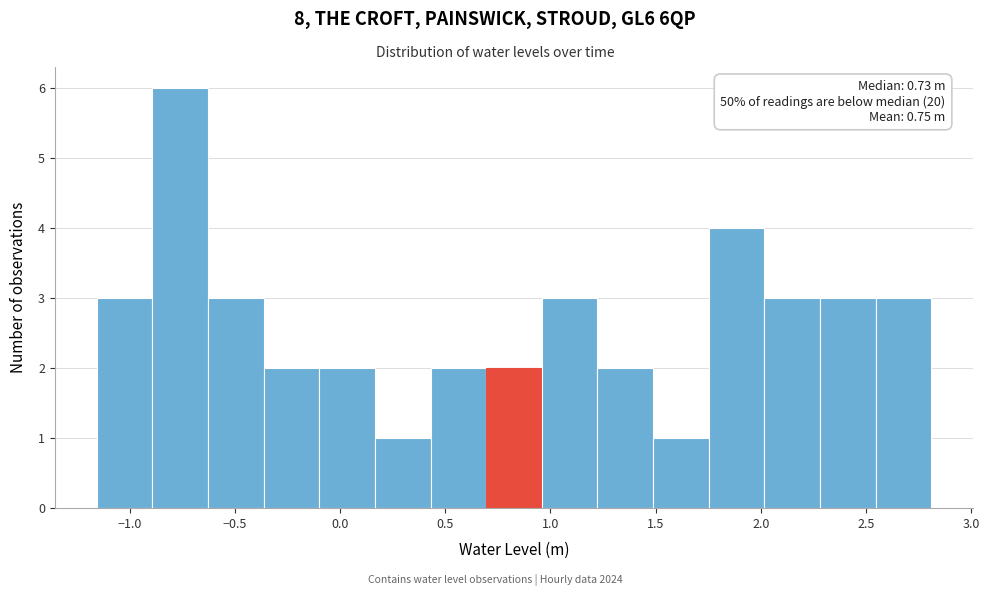

Which range on the x-axis has the tallest bar?

-0.90 to -0.65